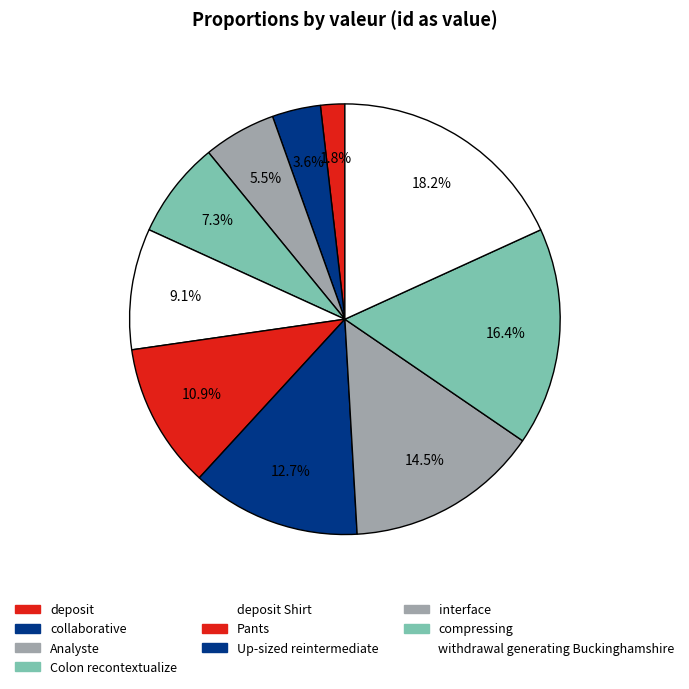

What is the ratio of the value at Colon recontextualize to the value at deposit Shirt?

0.8